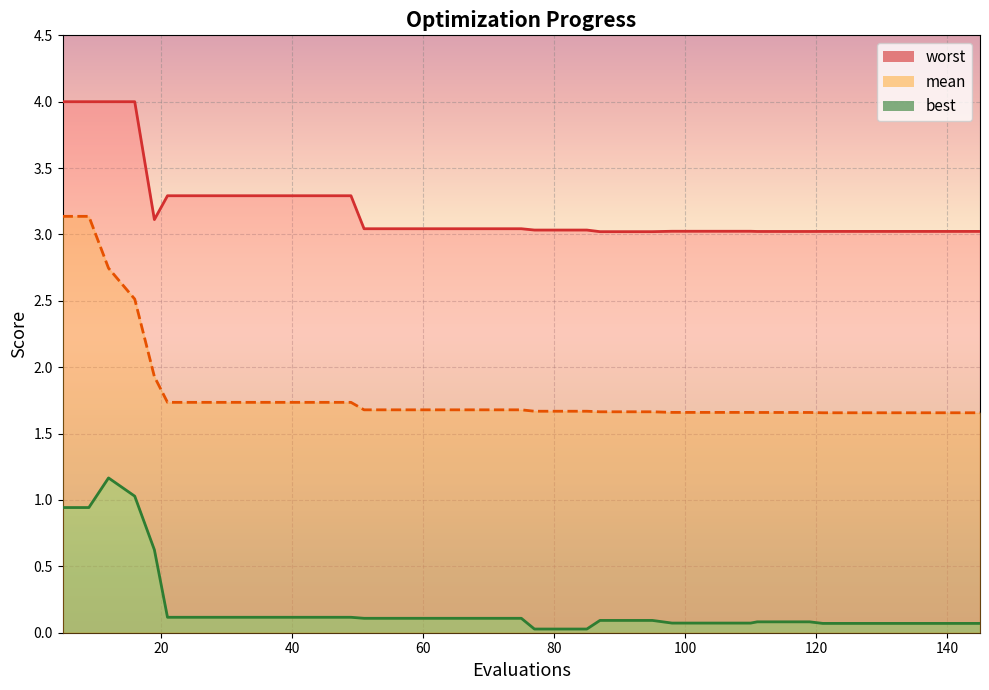

True or false: mean_line and worst_line cross at least once.

False